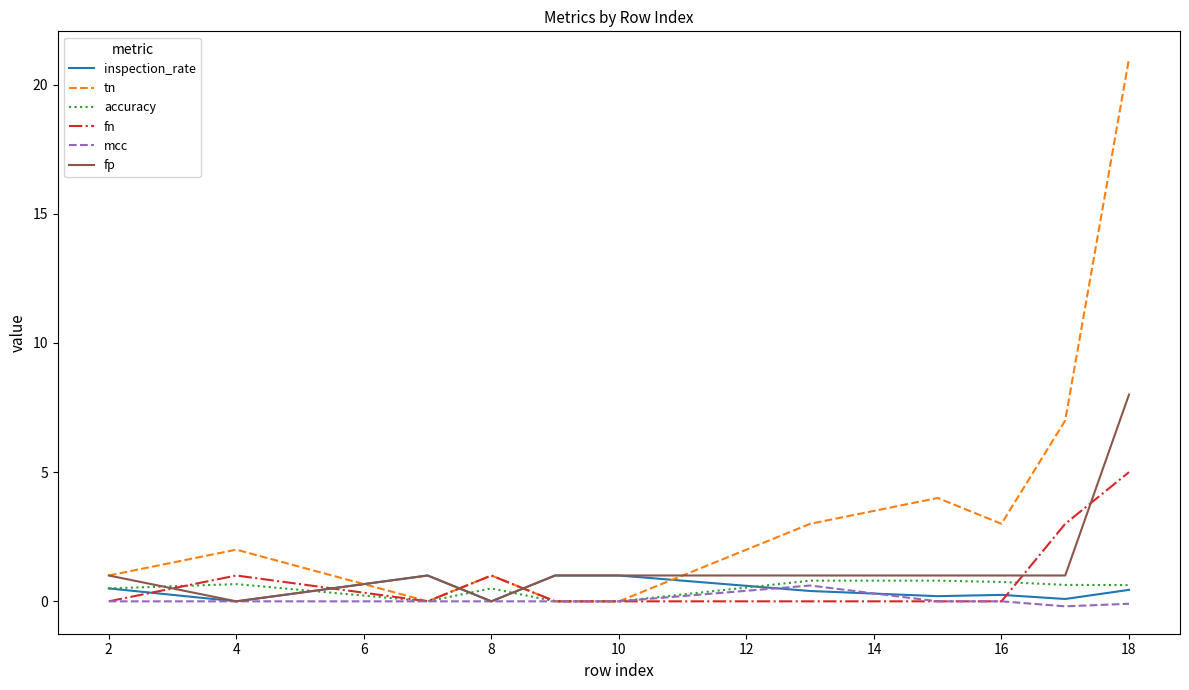

Which series has the largest total across all categories?

tn